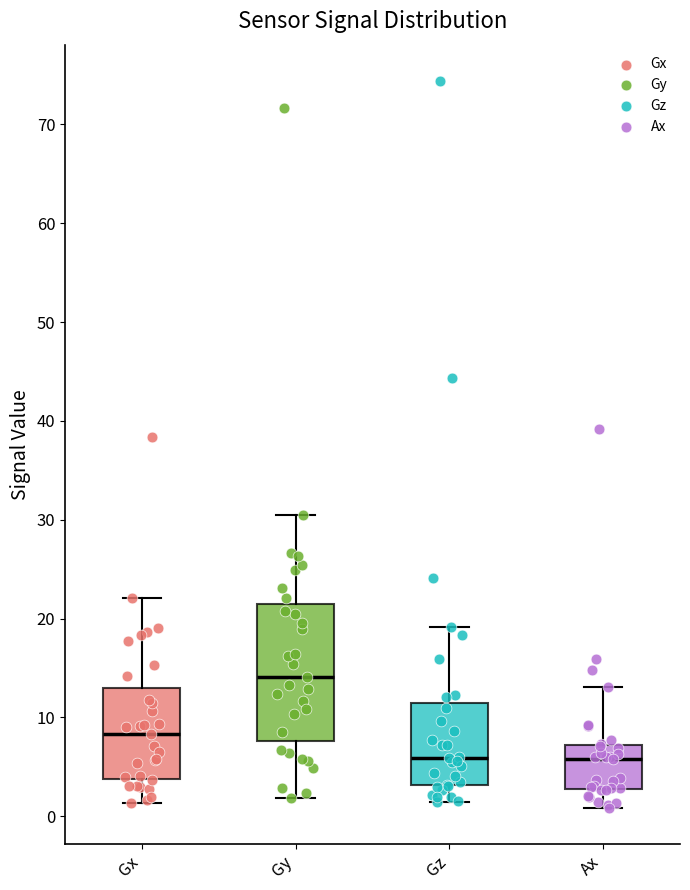

Comparing the boxes themselves (not the whiskers), which one is the tallest?

Gy